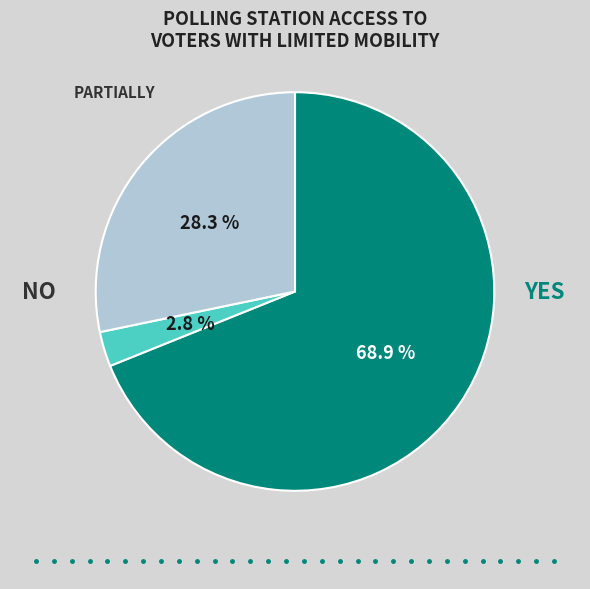

Does any single category account for the majority?

Yes